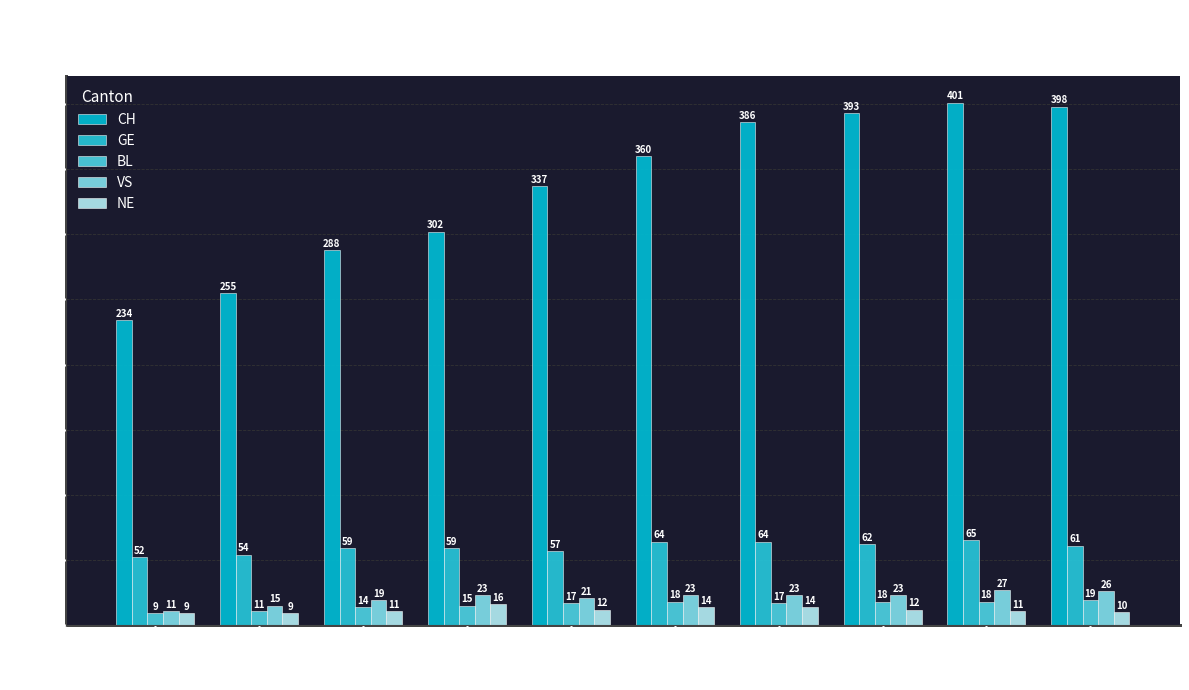

At which label is VS closest to 19?

12